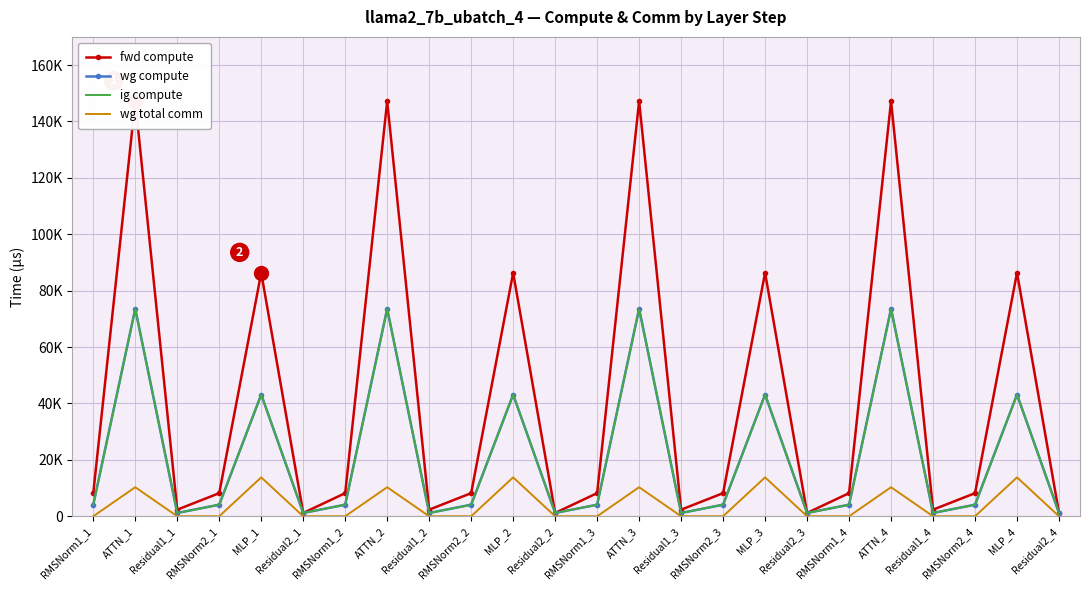

What is the label of the 21st point from the left?

Residual1_4